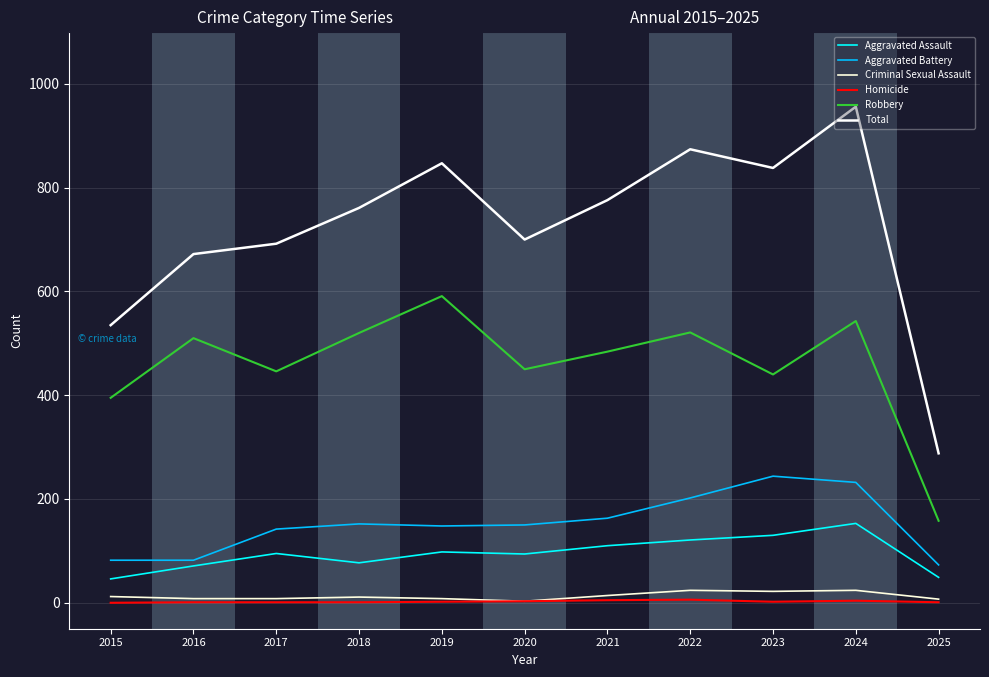

What is the sum of all Aggravated Battery values?

1670